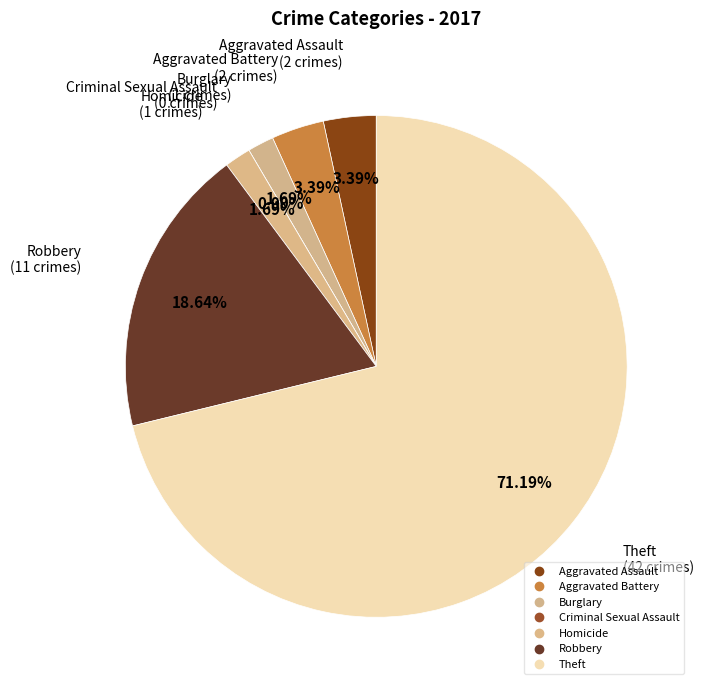

Rank the categories by value from lowest to highest.

Criminal Sexual Assault, Burglary, Homicide, Aggravated Assault, Aggravated Battery, Robbery, Theft